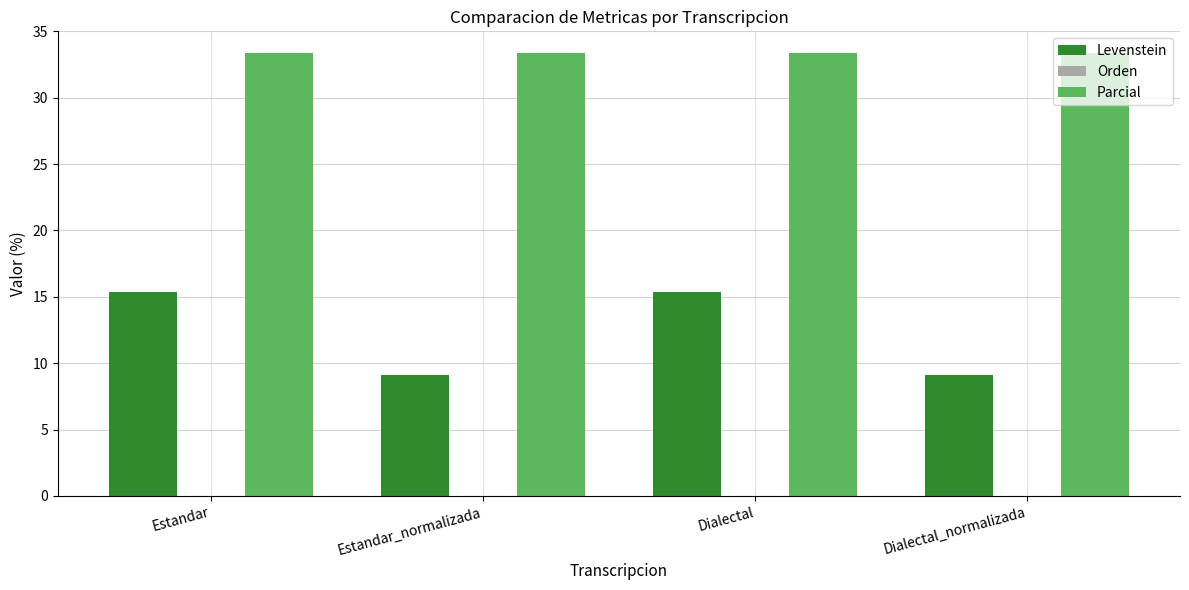

The Parcial series shows 33.3 at Estandar. True or false?

True